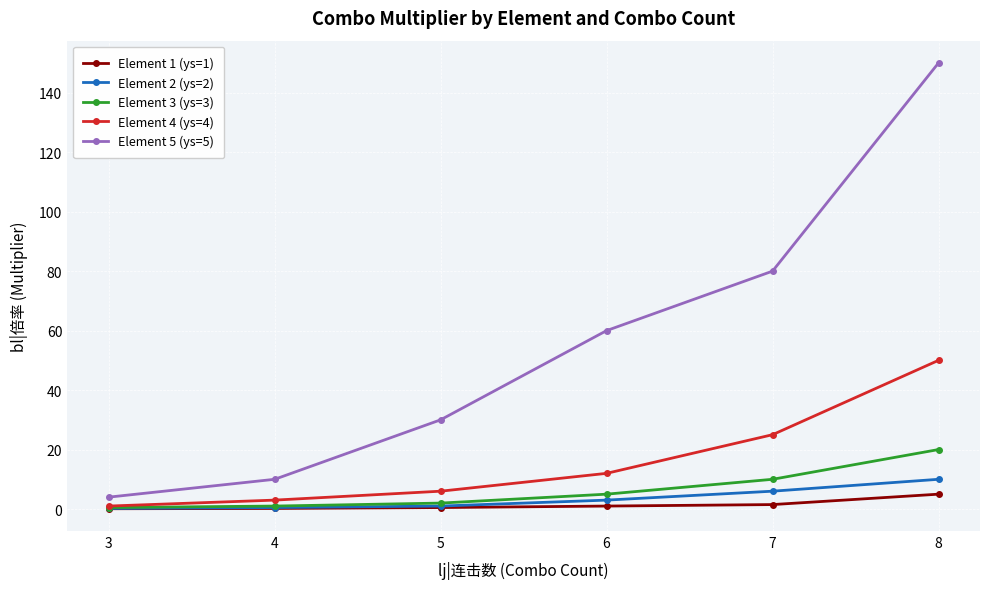

Does the chart display data point markers on the line(s)?

Yes